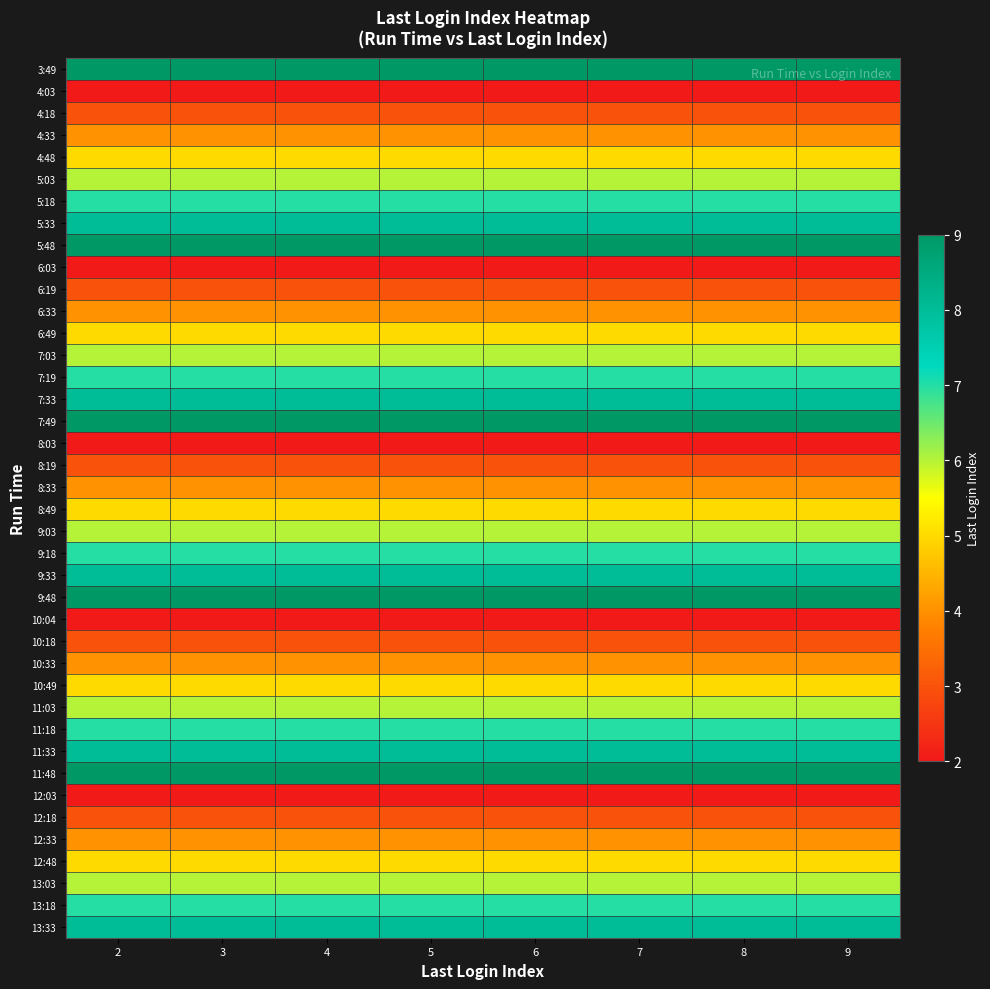

List the series in order of their peak value, lowest first.

4:03, 6:03, 8:03, 10:04, 12:03, 4:18, 6:19, 8:19, 10:18, 12:18, 4:33, 6:33, 8:33, 10:33, 12:33, 4:48, 6:49, 8:49, 10:49, 12:48, 5:03, 7:03, 9:03, 11:03, 13:03, 5:18, 7:19, 9:18, 11:18, 13:18, 5:33, 7:33, 9:33, 11:33, 13:33, 3:49, 5:48, 7:49, 9:48, 11:48